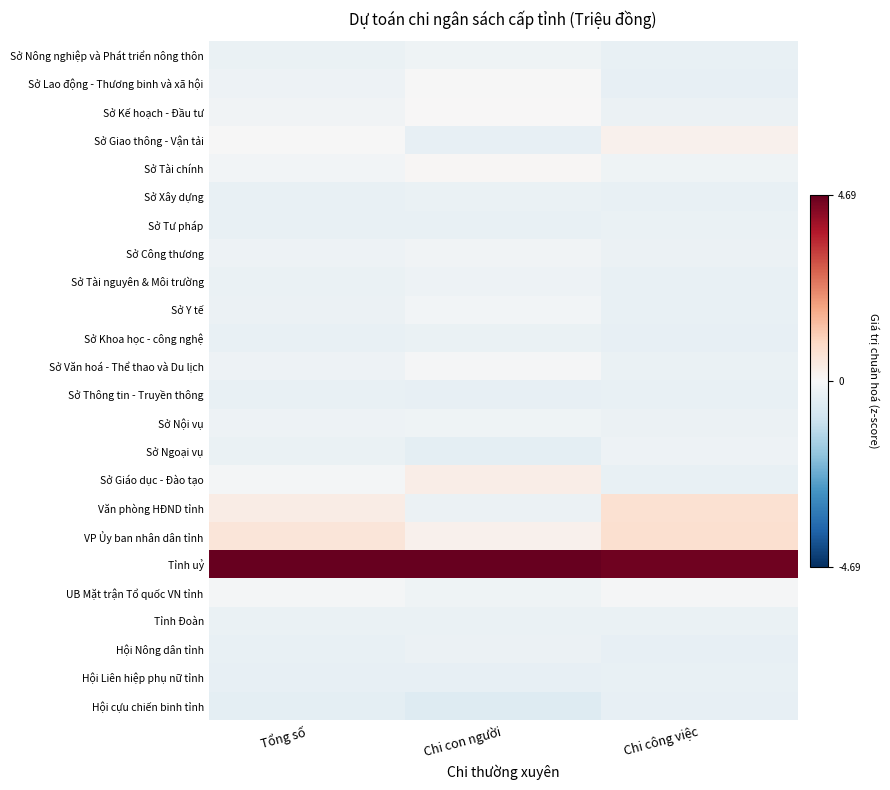

Which series has the widest spread of values?

Văn phòng HĐND tỉnh